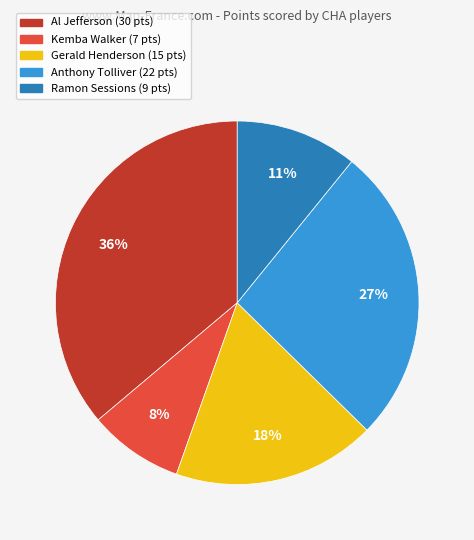

What percentage is the Gerald Henderson slice, to the nearest percent?

18%